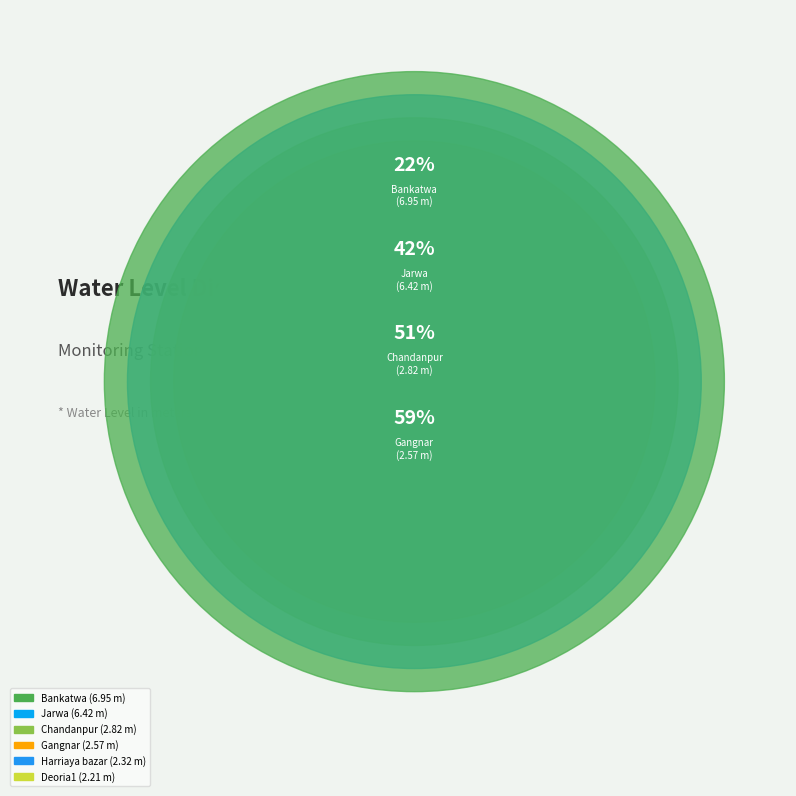

Is there any slice that represents more than half of the pie?

No